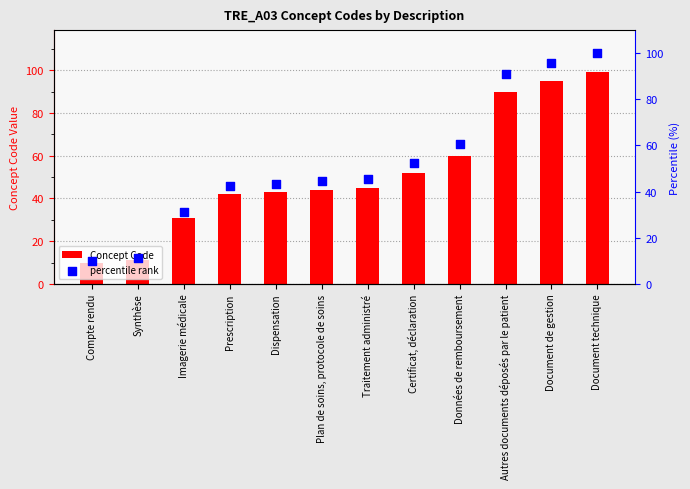

At which category is the sum across all series the highest?

Document technique